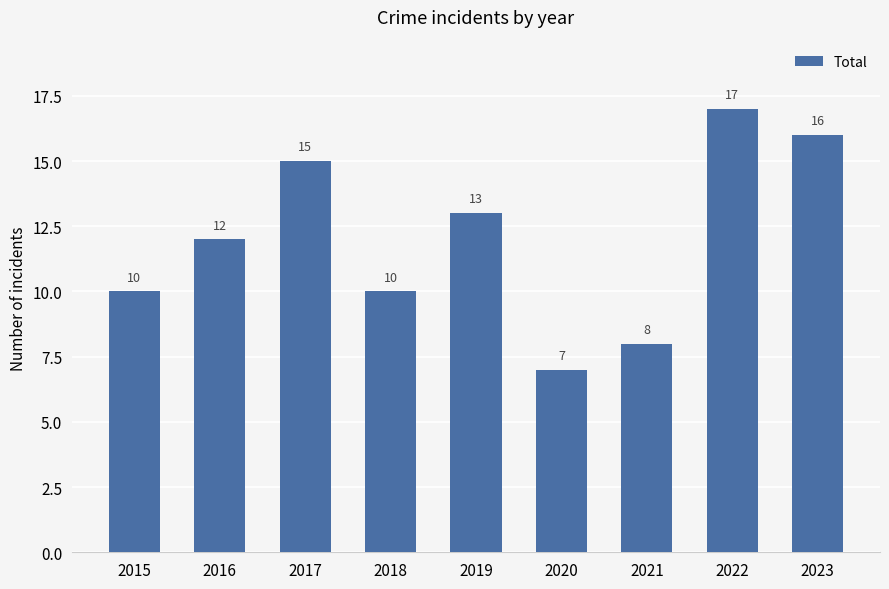

Reading left to right, what are all the values shown in this chart?

2015=10	2016=12	2017=15	2018=10	2019=13	2020=7	2021=8	2022=17	2023=16